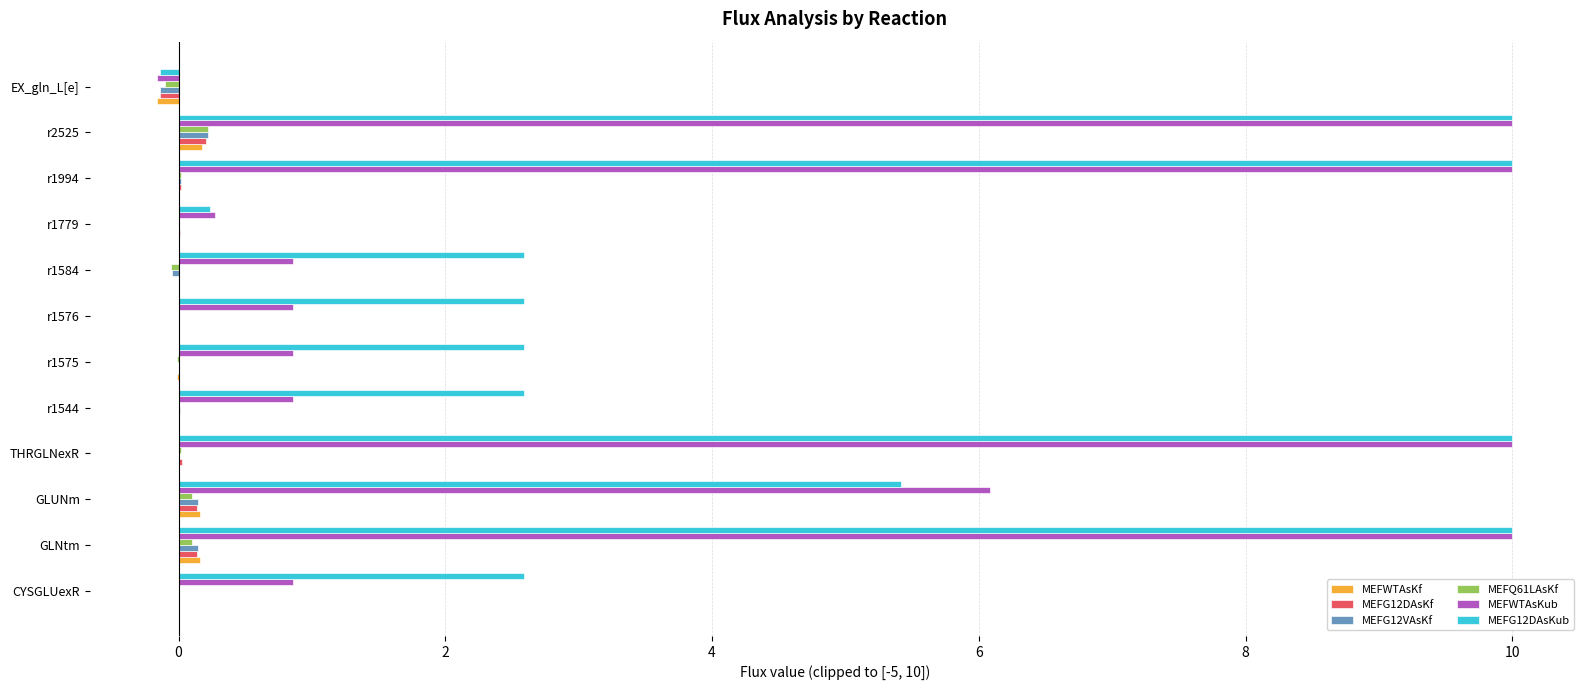

What is the sum of all MEFWTAsKub values?

50.5